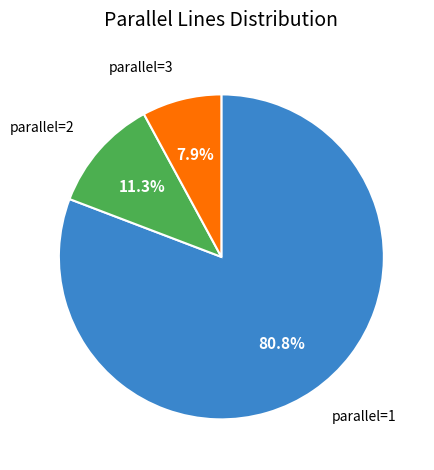

Is there any slice that represents more than half of the pie?

Yes